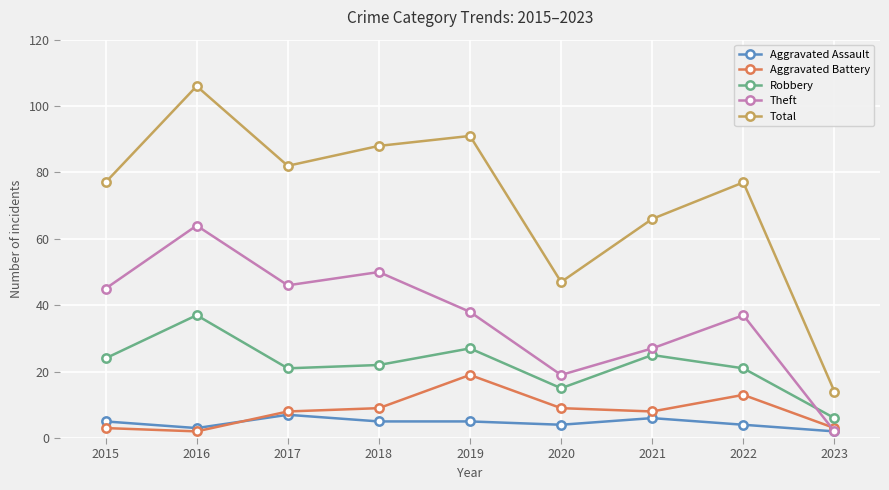

Rank the series by their maximum value, from lowest to highest.

Aggravated Assault, Aggravated Battery, Robbery, Theft, Total